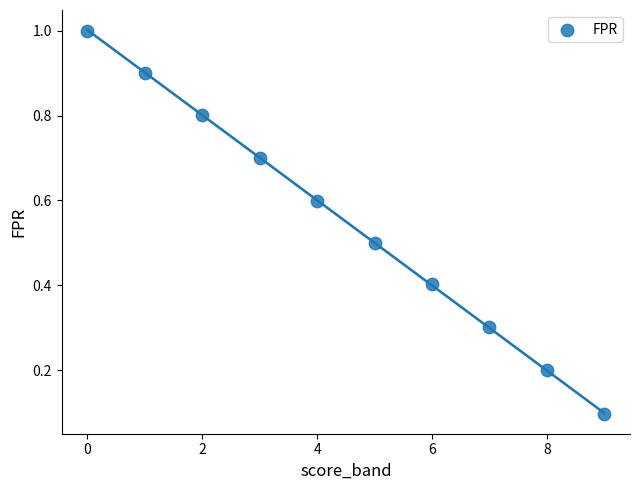

What is the average X value?

4.5